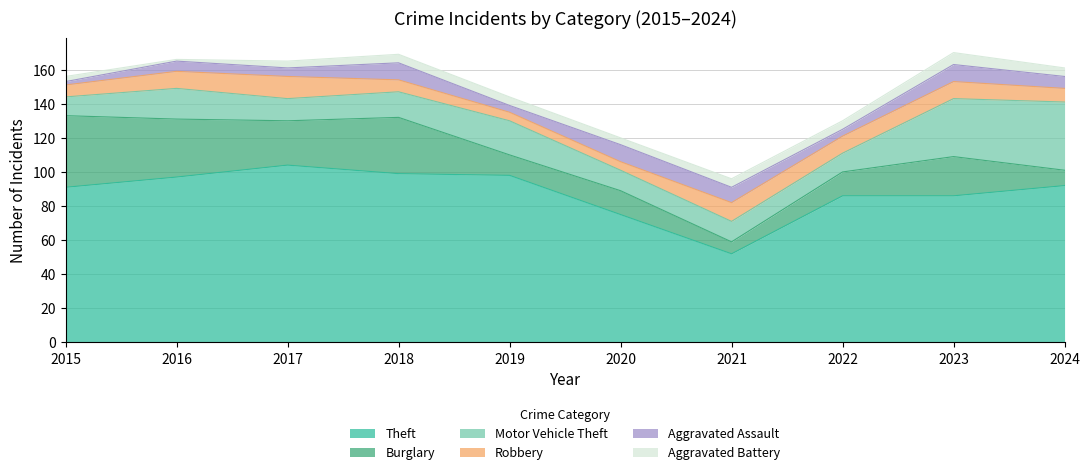

True or false: Burglary has more than 2 interior local peaks.

True